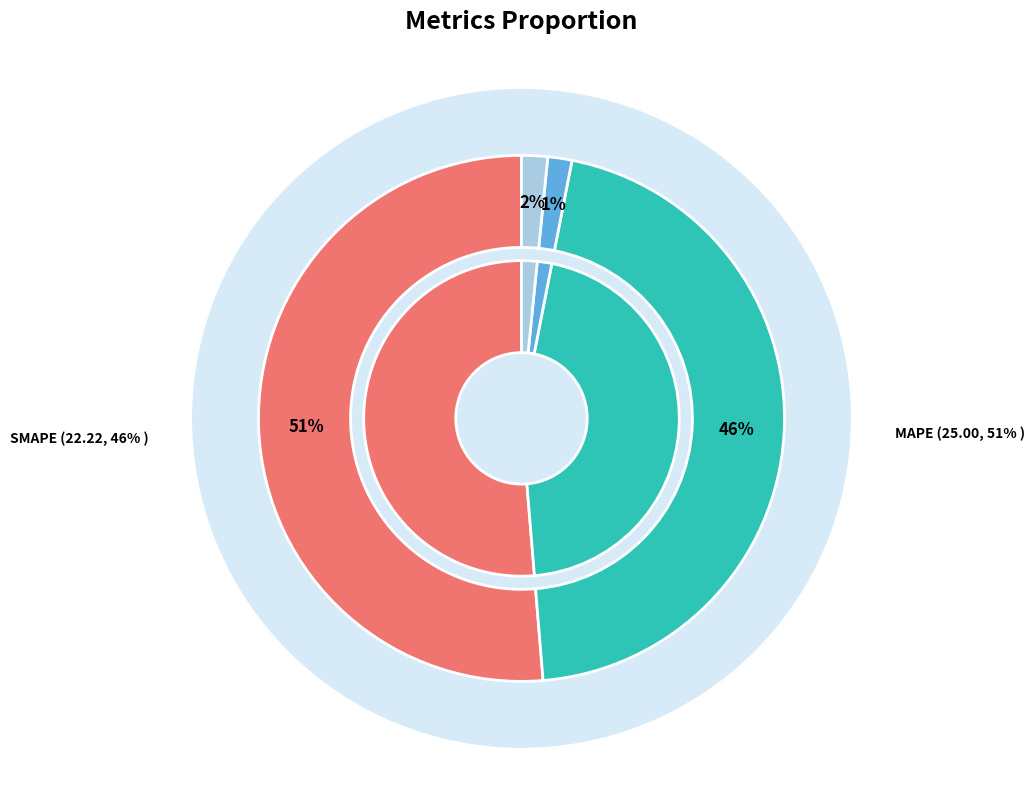

What is the total percentage of MAPE and SMAPE?

96.9%